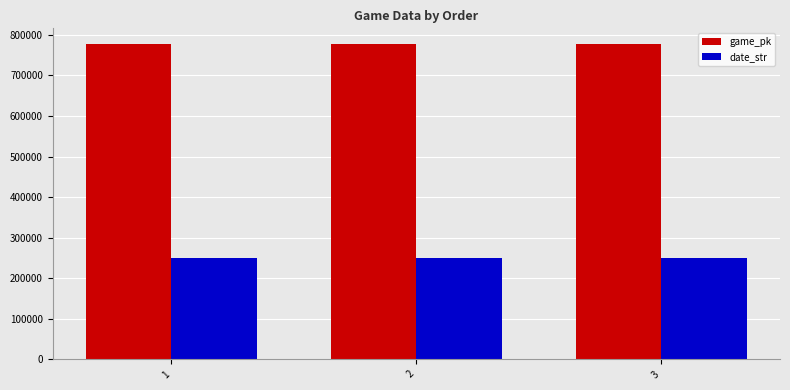

What is the difference between the maximum and minimum values in the date_str series?

12